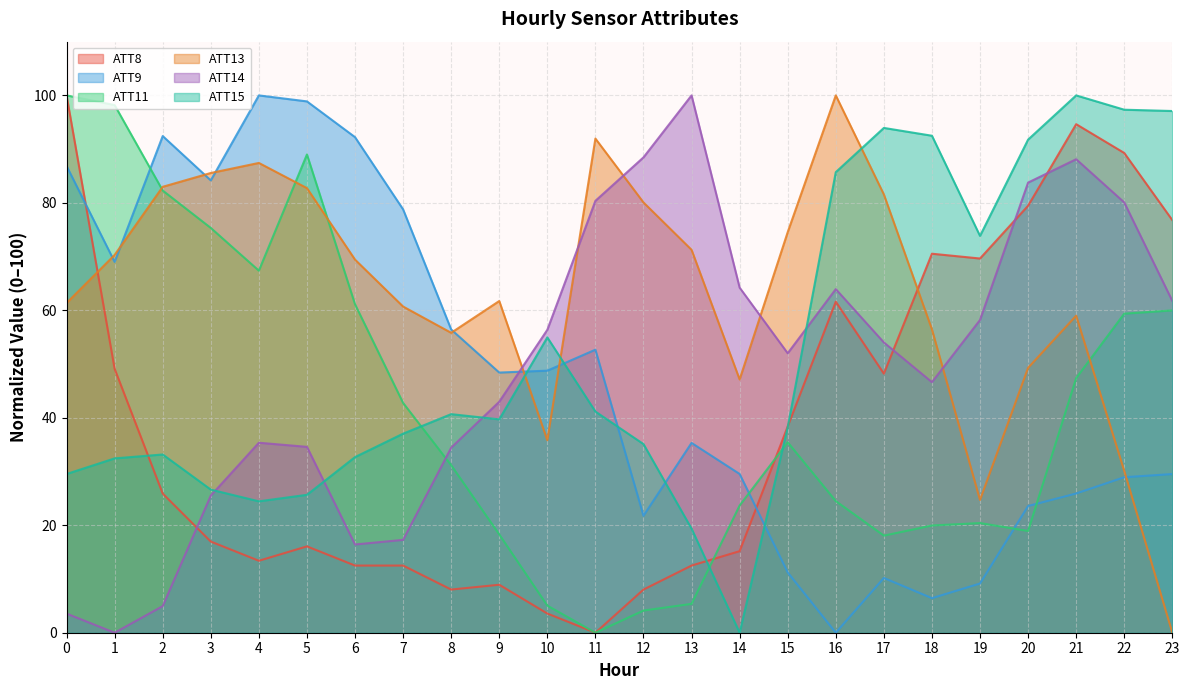

How many interior local valleys does the ATT13 series have?

4